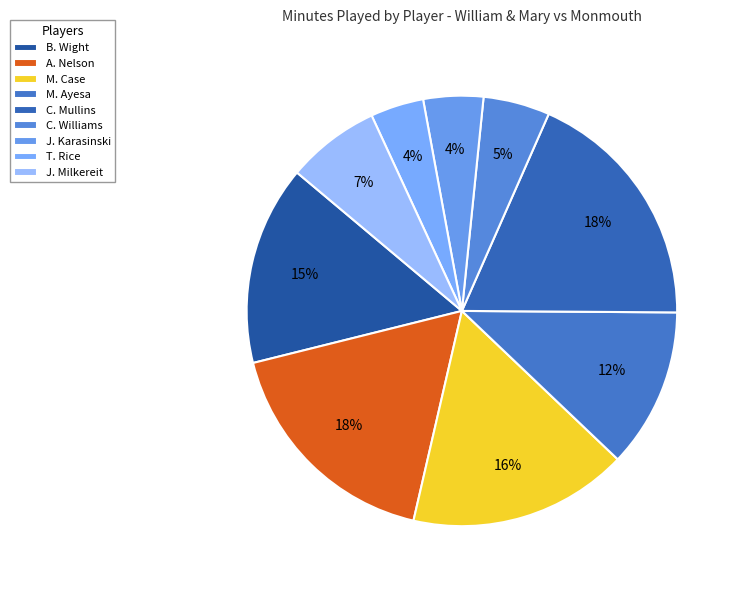

How many slices are in this pie chart?

9